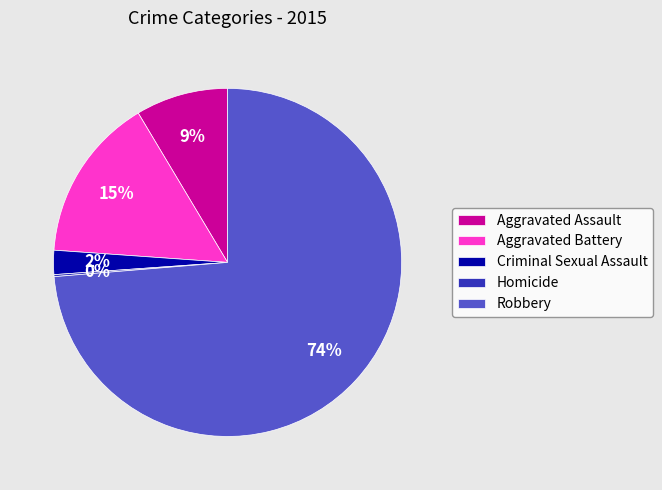

Is it true that Criminal Sexual Assault is 2% of the pie?

True